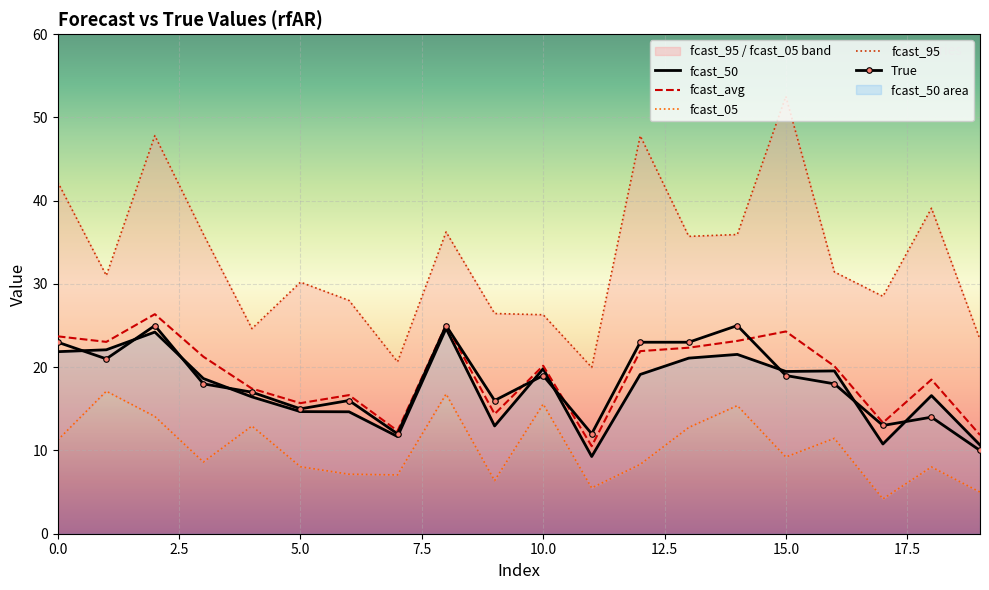

Which has a higher value, 12 or 10?

10